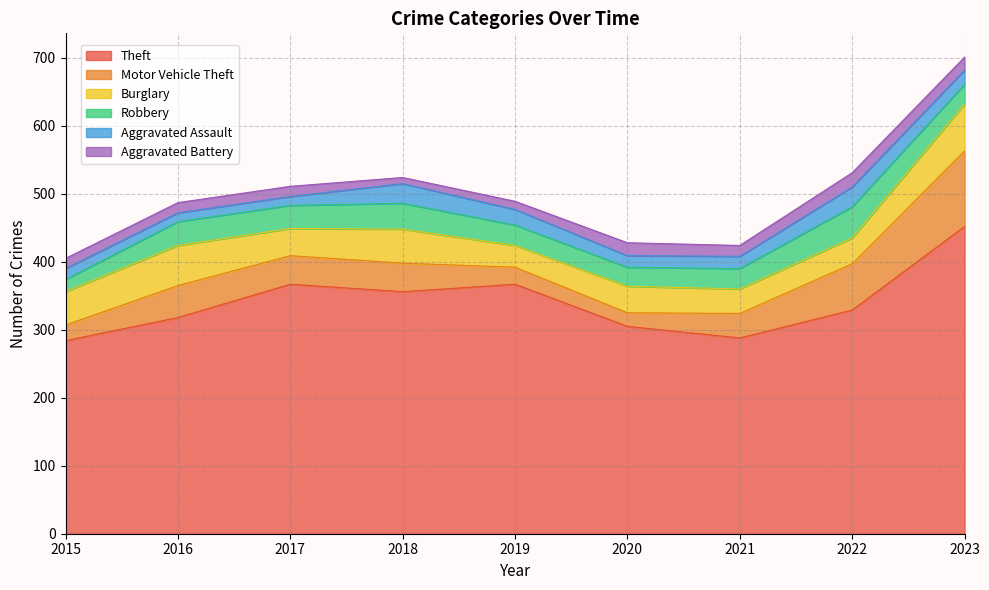

What is the minimum value for Aggravated Battery?

9